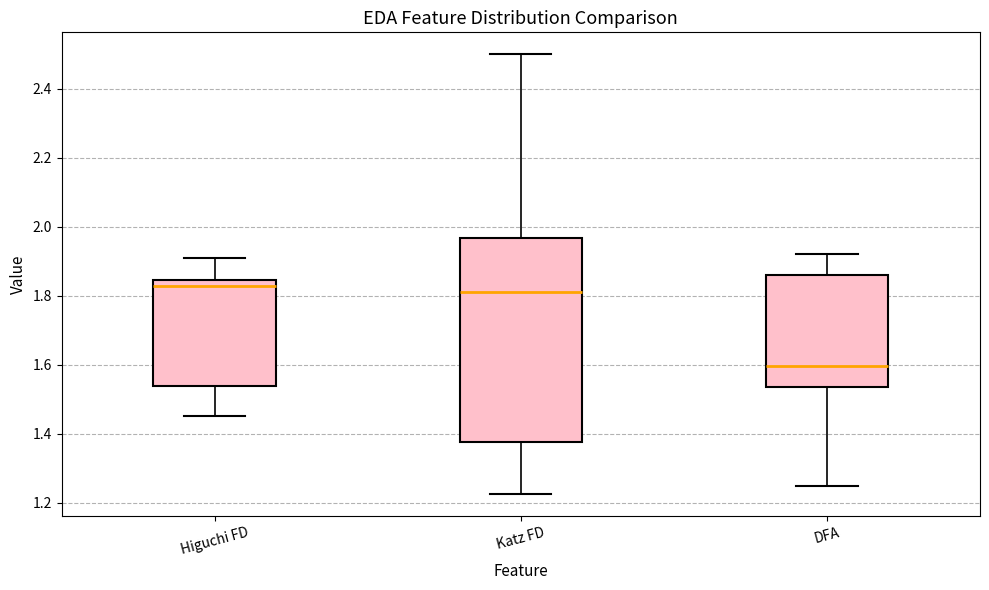

Which box has the lowest median line?

DFA